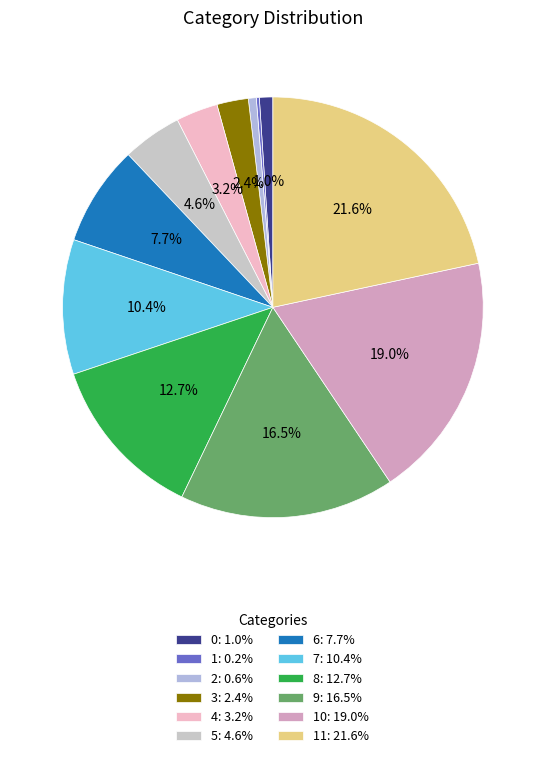

To the nearest percent, what is the difference between the largest and smallest slice percentages?

21%